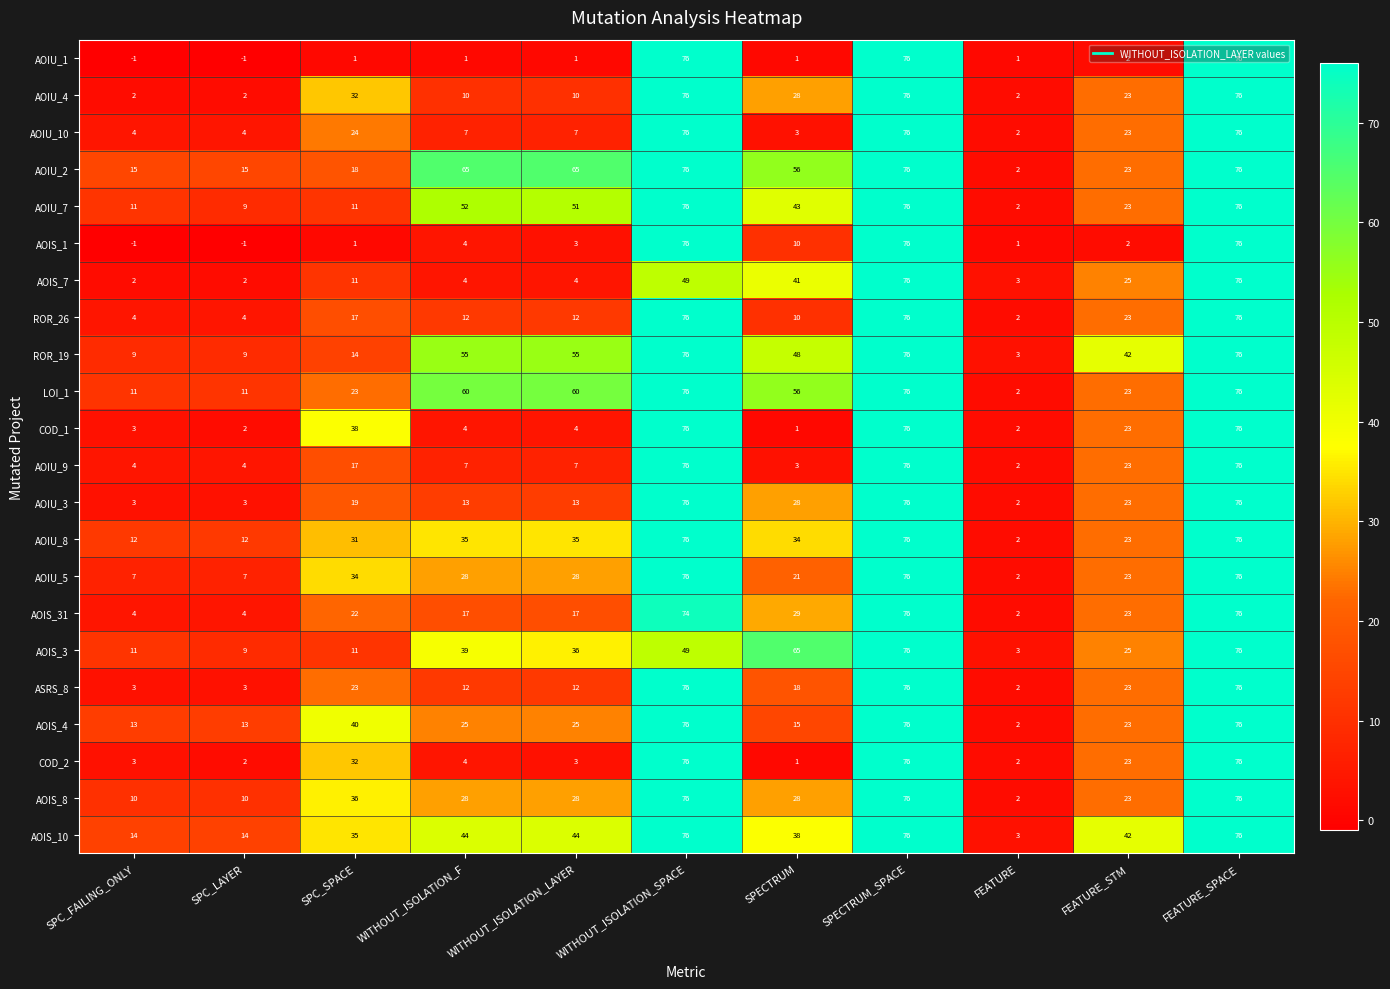

Between WITHOUT_ISOLATION_LAYER and SPECTRUM, which series saw the biggest shift?

AOIS_7